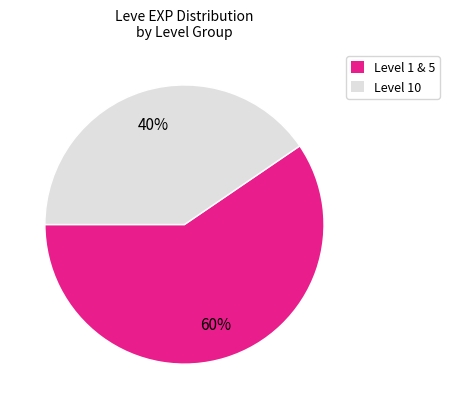

The Level 1 & 5 slice represents 48% of the pie. True or false?

False